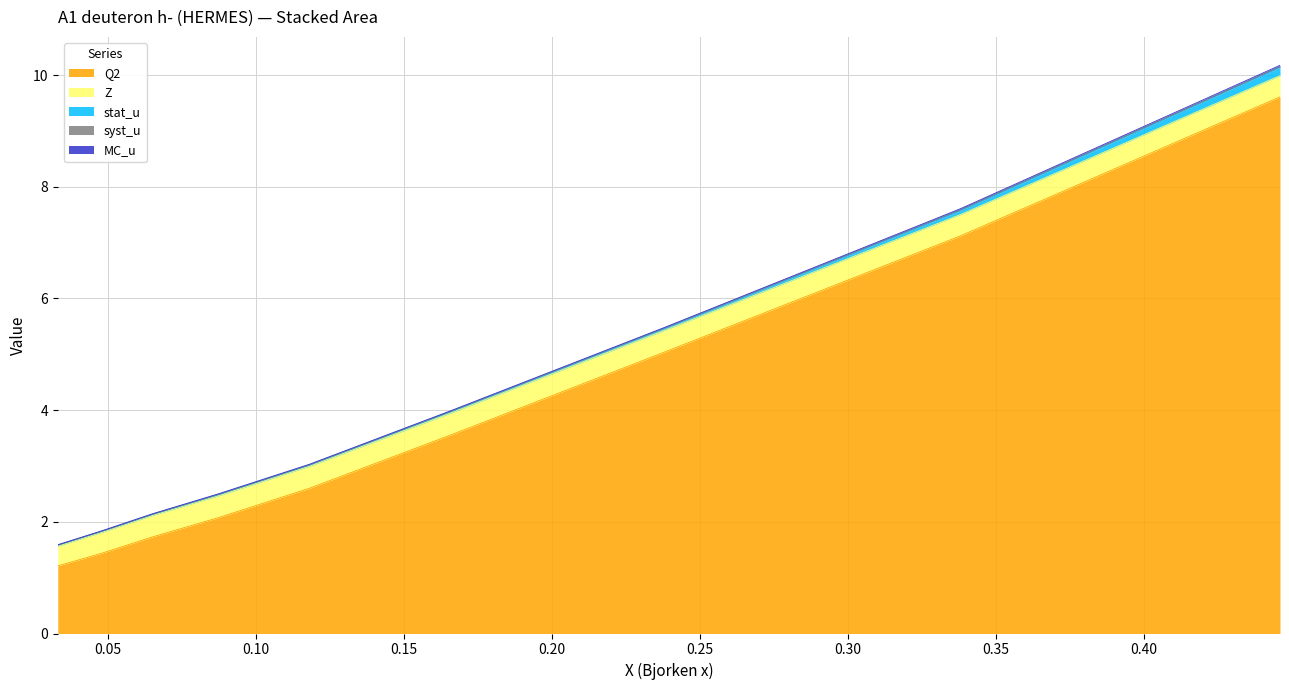

How many times do syst_u and MC_u cross each other?

2